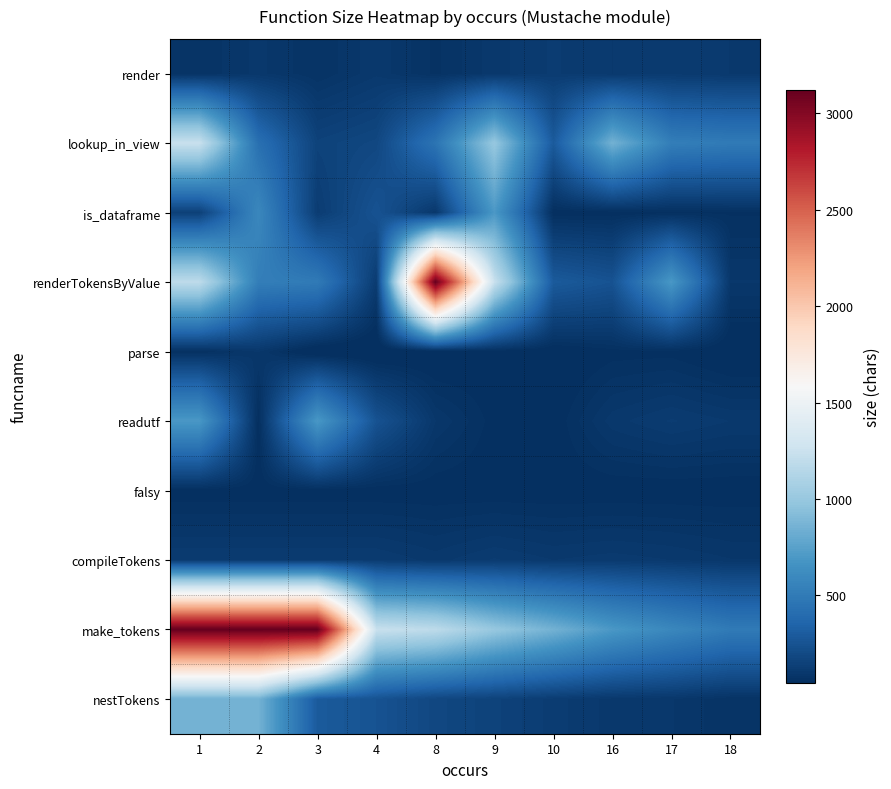

At how many categories does at least one series exceed 1265?

4